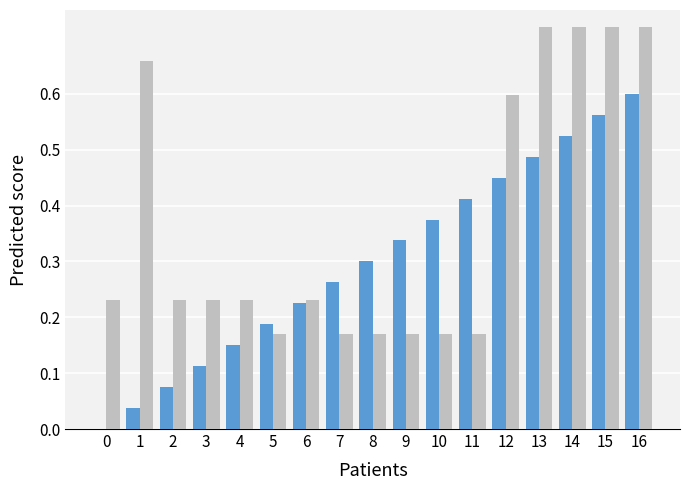

At which category is the sum across all series the highest?

16